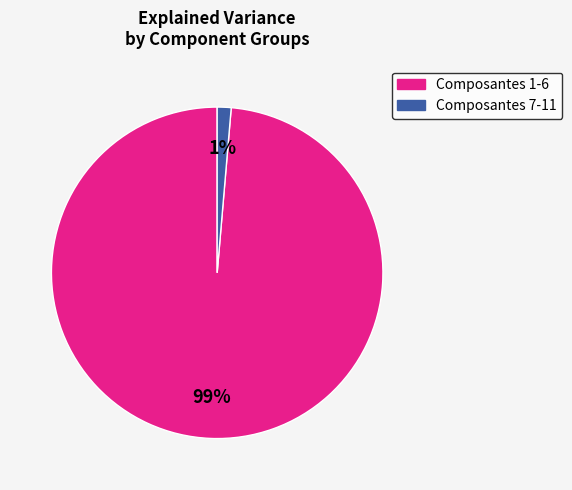

Does any single category account for the majority?

Yes